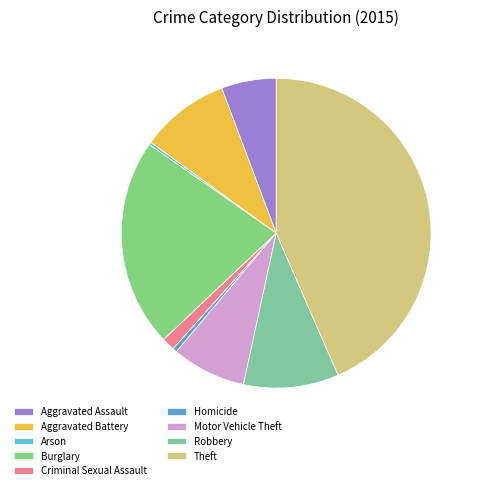

What is the change in value from Aggravated Assault to Criminal Sexual Assault?

-148